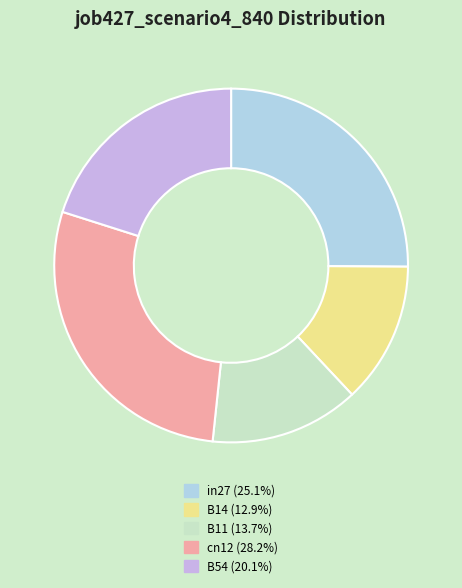

Which slice is the smallest?

B14